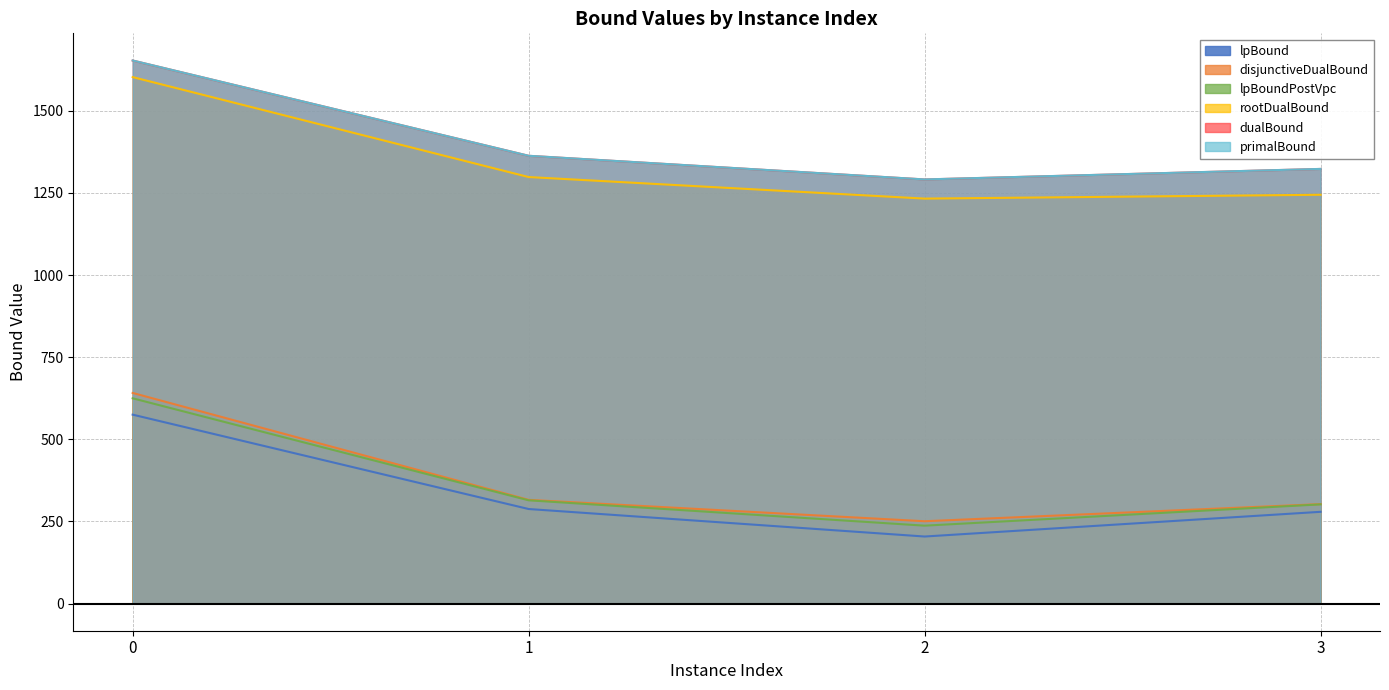

Is the value of disjunctiveDualBound at 1 greater than the value of rootDualBound at 1?

No